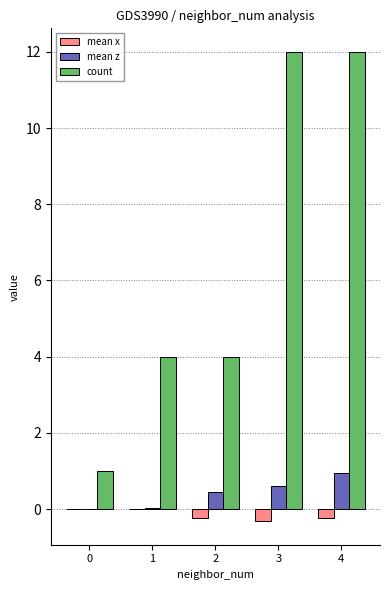

Which series changed the most between 1 and 3?

count